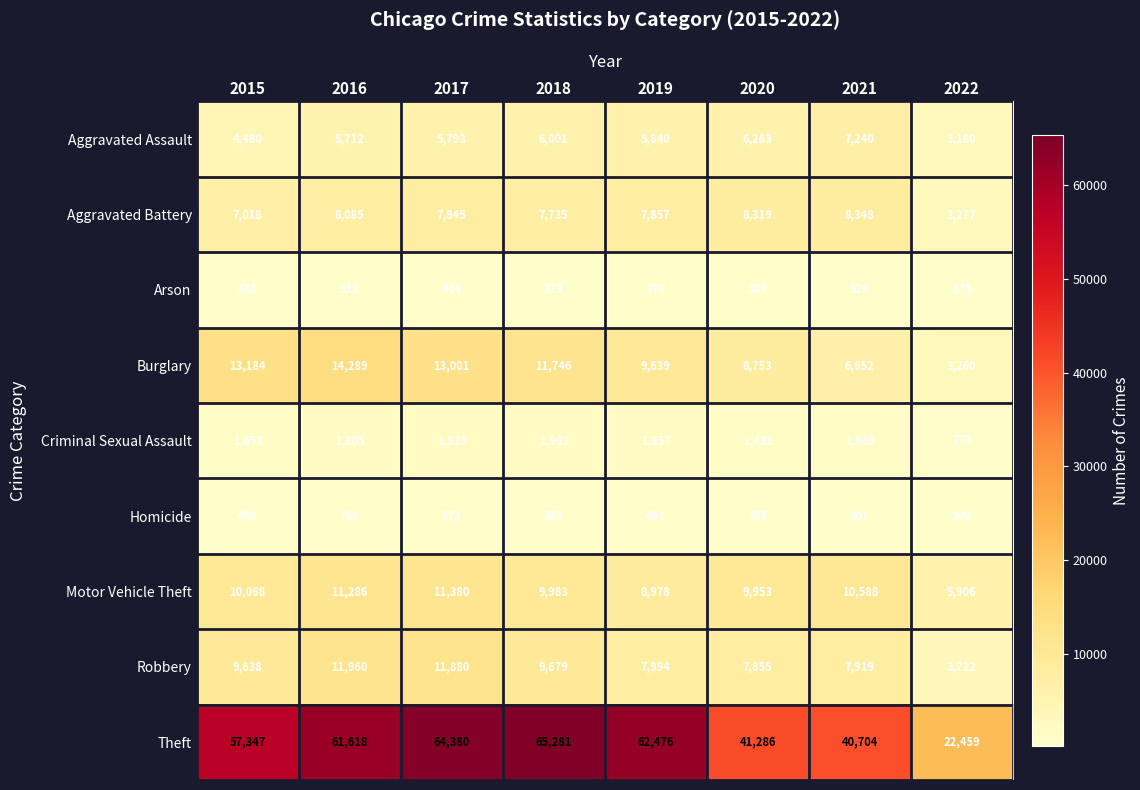

At which label is Aggravated Battery closest to 5812?

2015